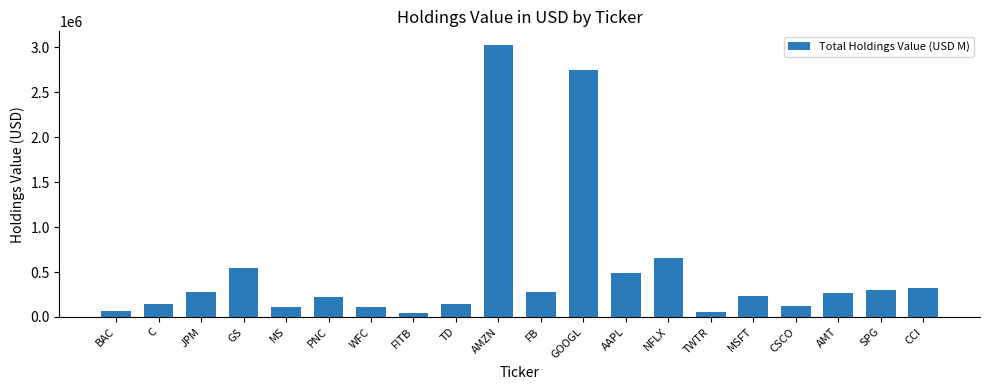

Which has a higher value, BAC or AMZN?

AMZN